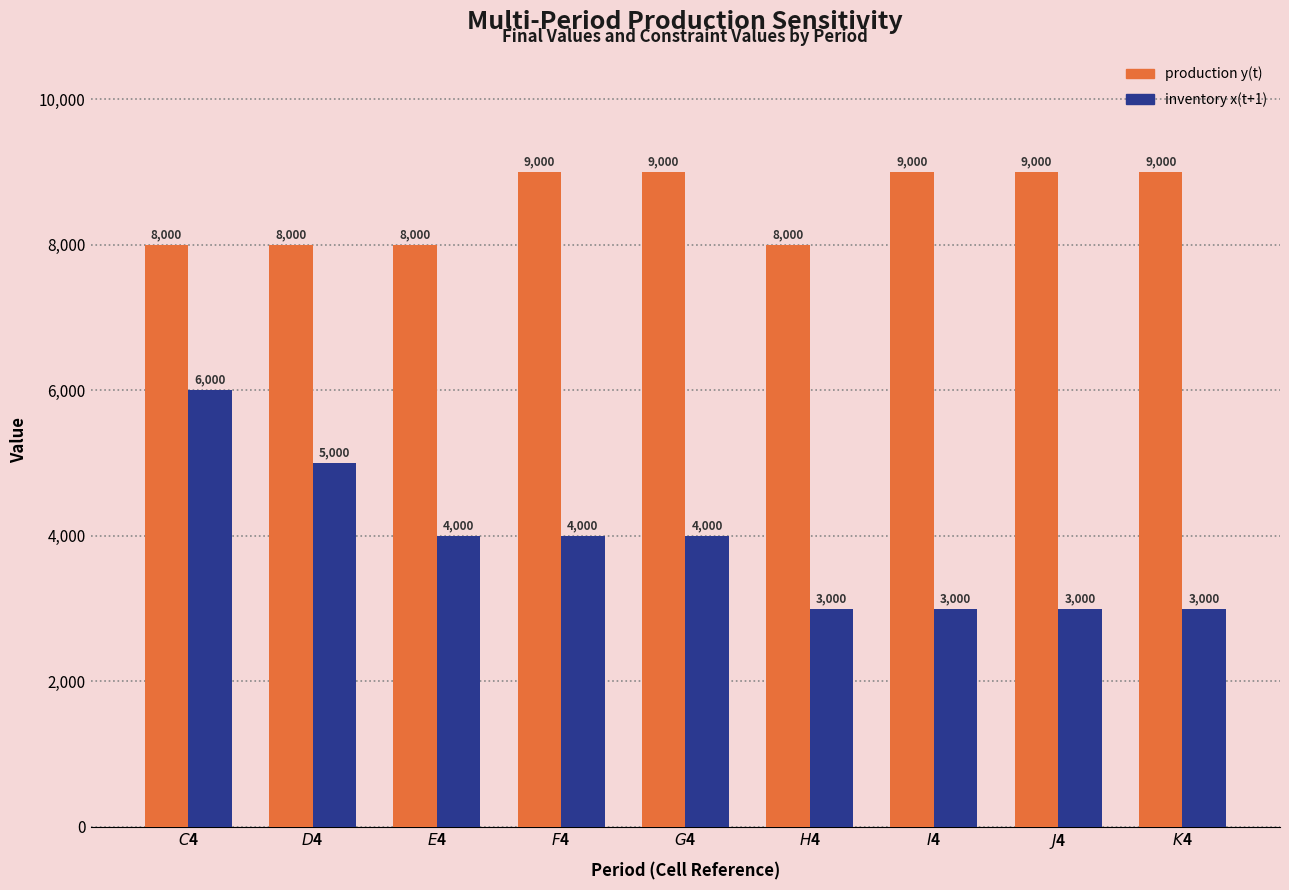

Reading left to right, transcribe all the data shown in this chart.

production y(t): $C$4=8000	$D$4=8000	$E$4=8000	$F$4=9000	$G$4=9000	$H$4=8000	$I$4=9000	$J$4=9000	$K$4=9000
inventory x(t+1): $C$4=6000	$D$4=5000	$E$4=4000	$F$4=4000	$G$4=4000	$H$4=3000	$I$4=3000	$J$4=3000	$K$4=3000